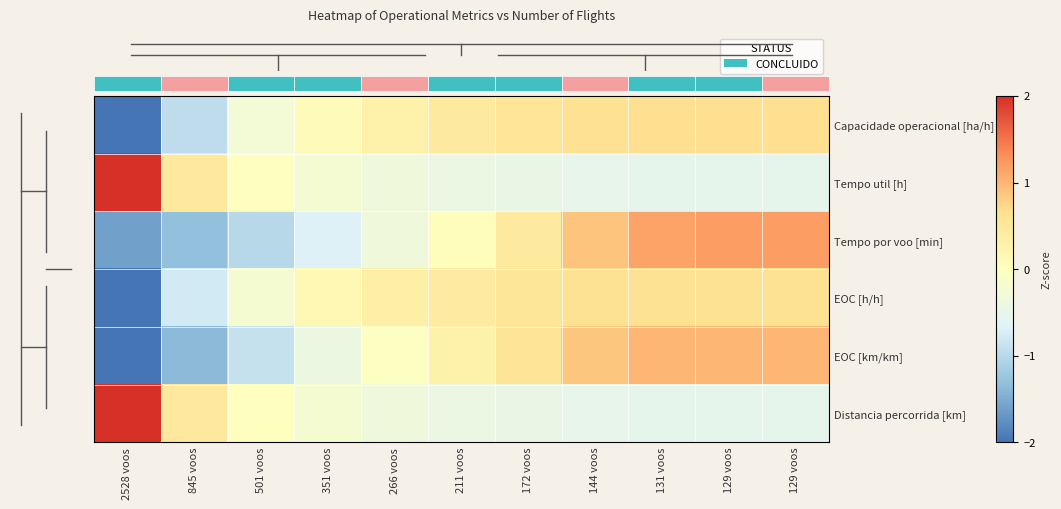

Reading left to right, transcribe all the data shown in this chart.

Capacidade operacional [ha/h]: 2528 voos=-2.8	845 voos=-0.9	501 voos=-0.3	351 voos=0.1	266 voos=0.3	211 voos=0.4	172 voos=0.5	144 voos=0.6	131 voos=0.7	129 voos=0.7	129 voos=0.7
Tempo util [h]: 2528 voos=3.0	845 voos=0.5	501 voos=-0.0	351 voos=-0.2	266 voos=-0.3	211 voos=-0.4	172 voos=-0.5	144 voos=-0.5	131 voos=-0.5	129 voos=-0.5	129 voos=-0.5
Tempo por voo [min]: 2528 voos=-1.6	845 voos=-1.3	501 voos=-1.0	351 voos=-0.7	266 voos=-0.3	211 voos=0.0	172 voos=0.5	144 voos=0.9	131 voos=1.1	129 voos=1.2	129 voos=1.2
EOC [h/h]: 2528 voos=-2.9	845 voos=-0.8	501 voos=-0.2	351 voos=0.2	266 voos=0.3	211 voos=0.4	172 voos=0.5	144 voos=0.6	131 voos=0.6	129 voos=0.6	129 voos=0.6
EOC [km/km]: 2528 voos=-2.0	845 voos=-1.4	501 voos=-0.9	351 voos=-0.4	266 voos=-0.0	211 voos=0.3	172 voos=0.6	144 voos=0.9	131 voos=1.0	129 voos=1.0	129 voos=1.0
Distancia percorrida [km]: 2528 voos=3.0	845 voos=0.5	501 voos=-0.0	351 voos=-0.2	266 voos=-0.3	211 voos=-0.4	172 voos=-0.5	144 voos=-0.5	131 voos=-0.5	129 voos=-0.5	129 voos=-0.5